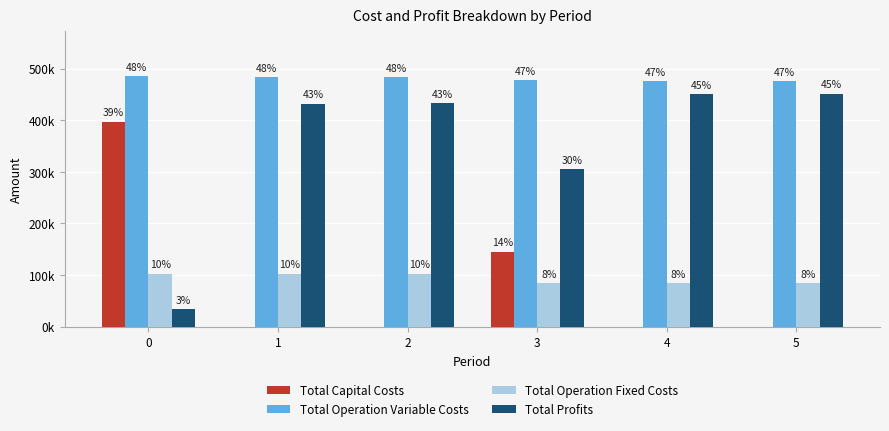

The Total Capital Costs series shows 0.0 at 5. True or false?

True